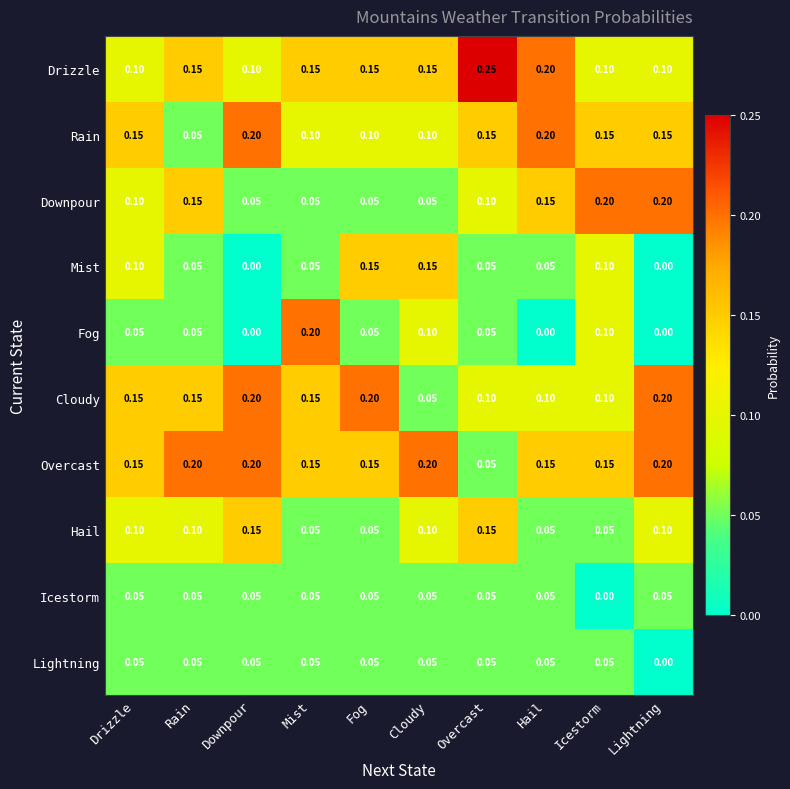

What is the difference between the highest and lowest values at Hail?

0.2